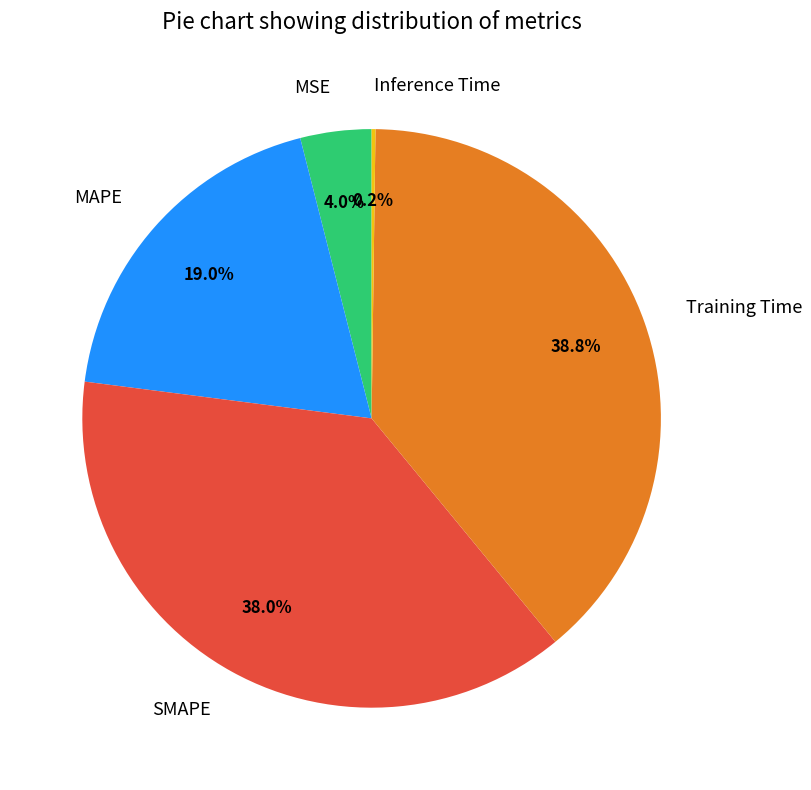

Which slice is the largest?

Training Time